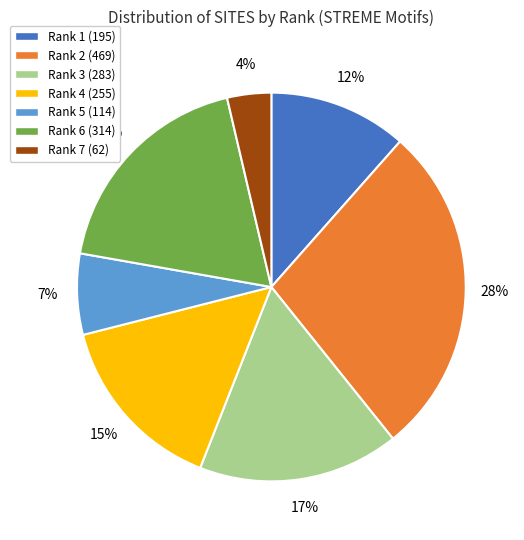

The Rank 2 (469) slice represents 28% of the pie. True or false?

True